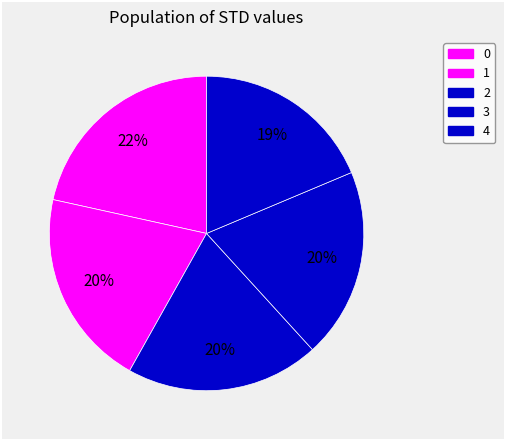

How many segments does this pie chart have?

5